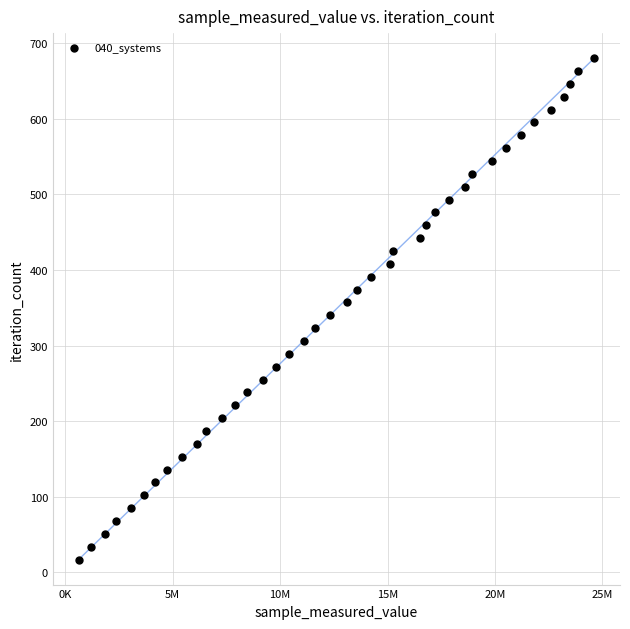

What is the range of Y values (max minus min)?

663